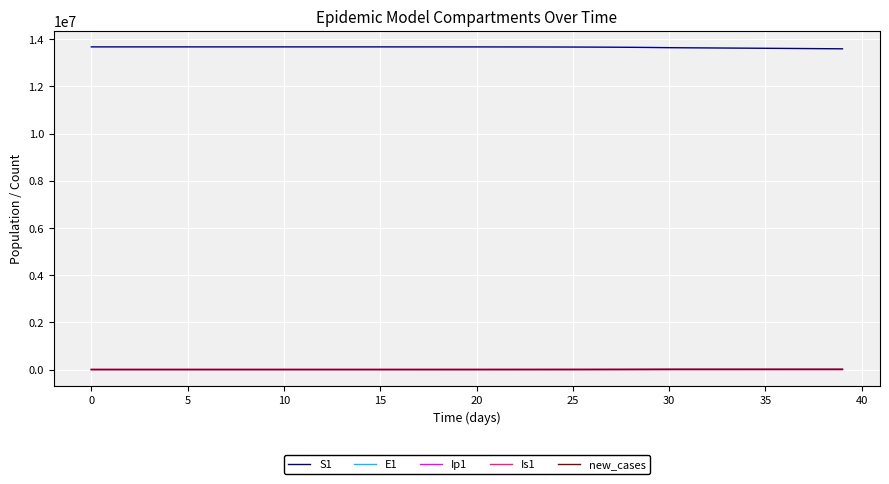

How many values in the Ip1 series are below 32?

20